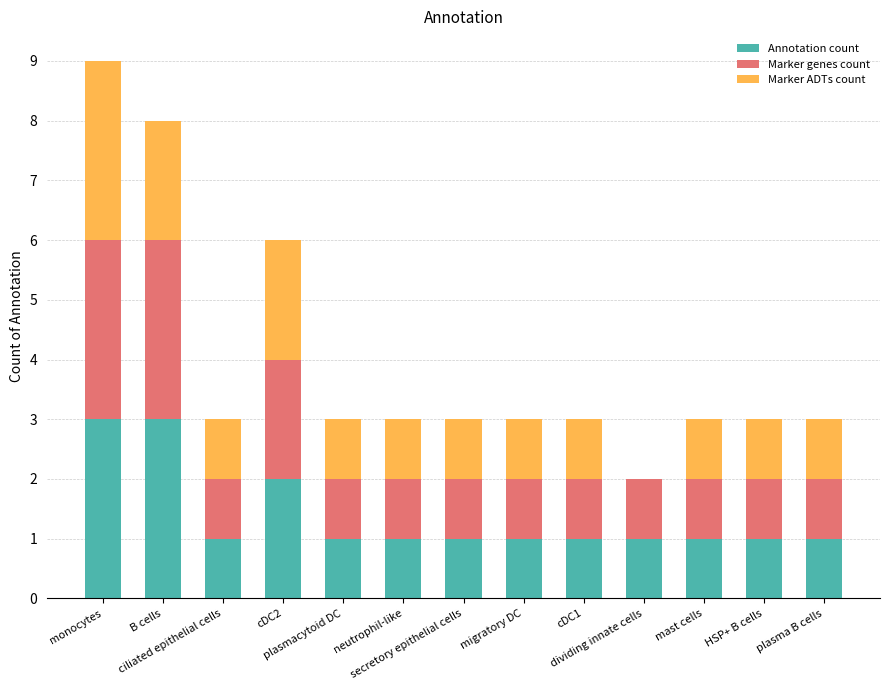

What is the highest value of the Annotation count series?

3